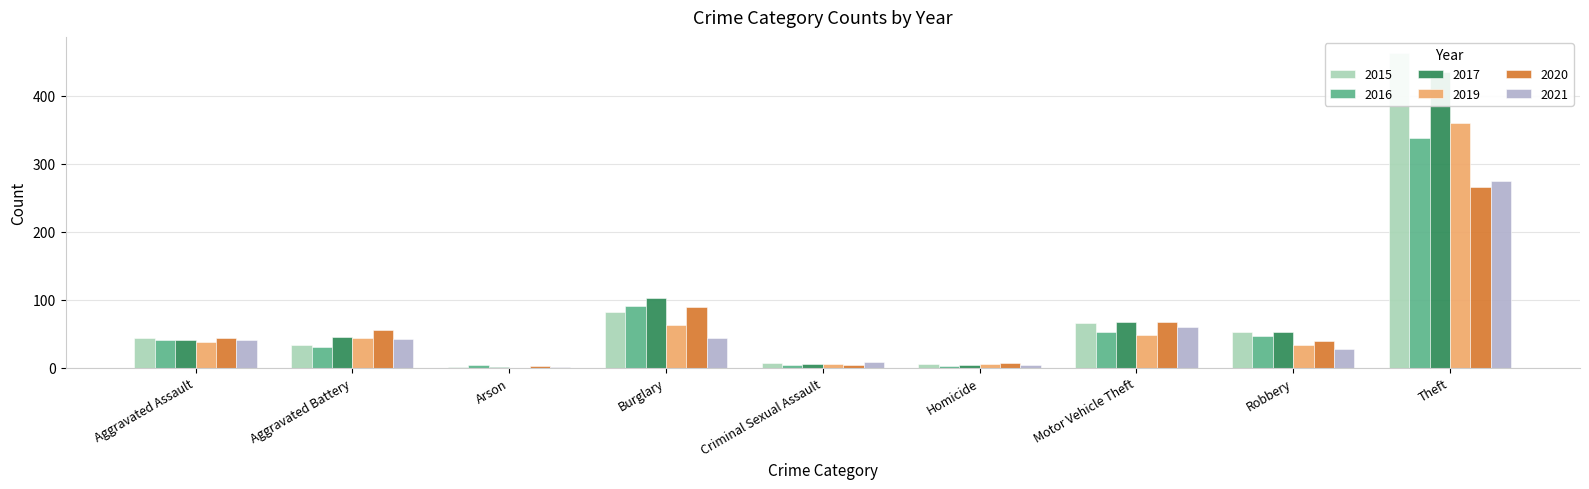

What are all the series names shown in the legend?

2015, 2016, 2017, 2019, 2020, 2021